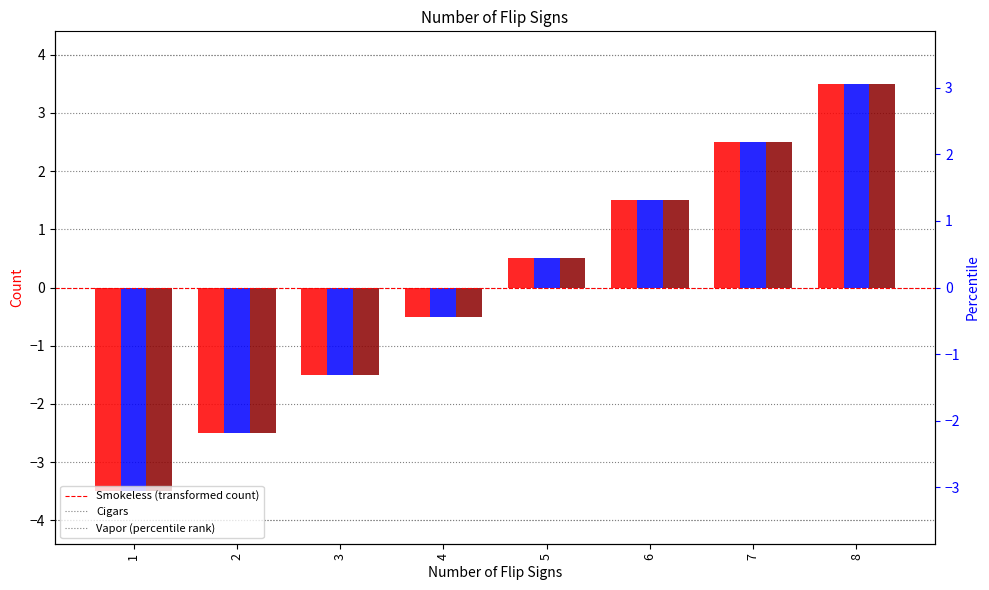

The value of Vapor at 7 is 3.3. True or false?

False